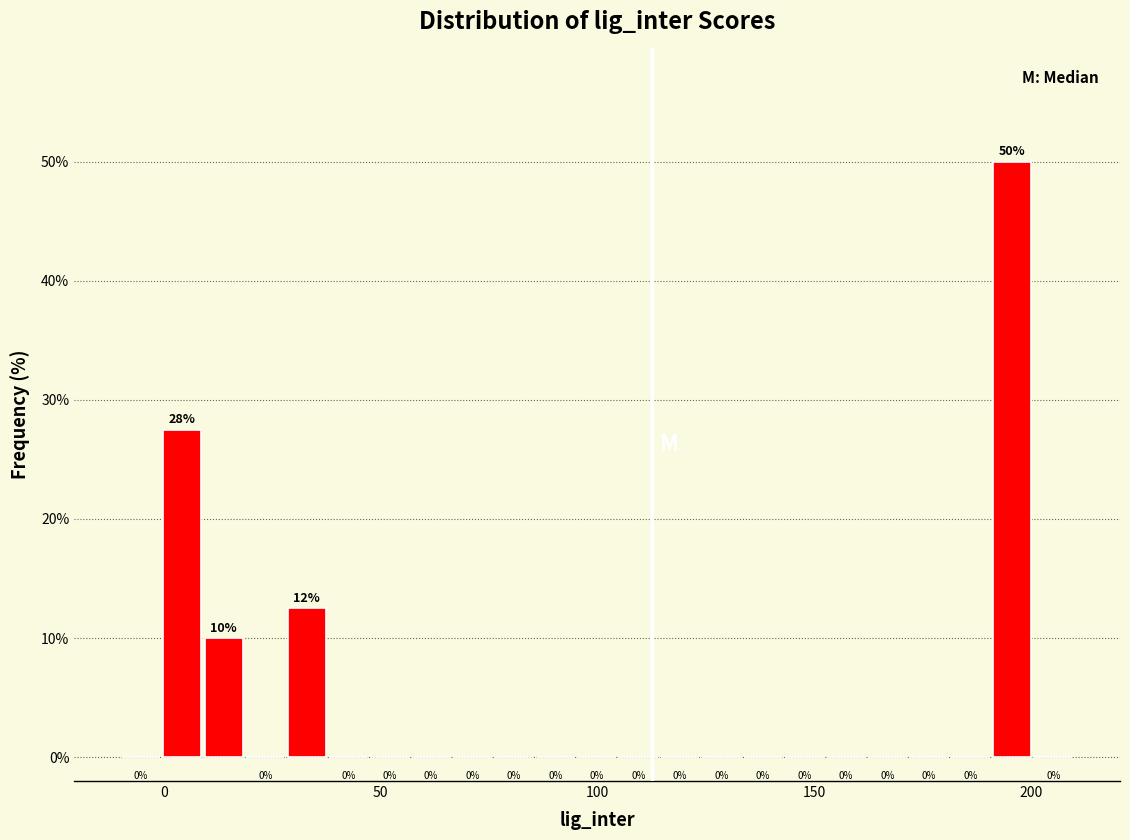

Read against the x-axis, roughly where is the centre of the tallest bar?

195